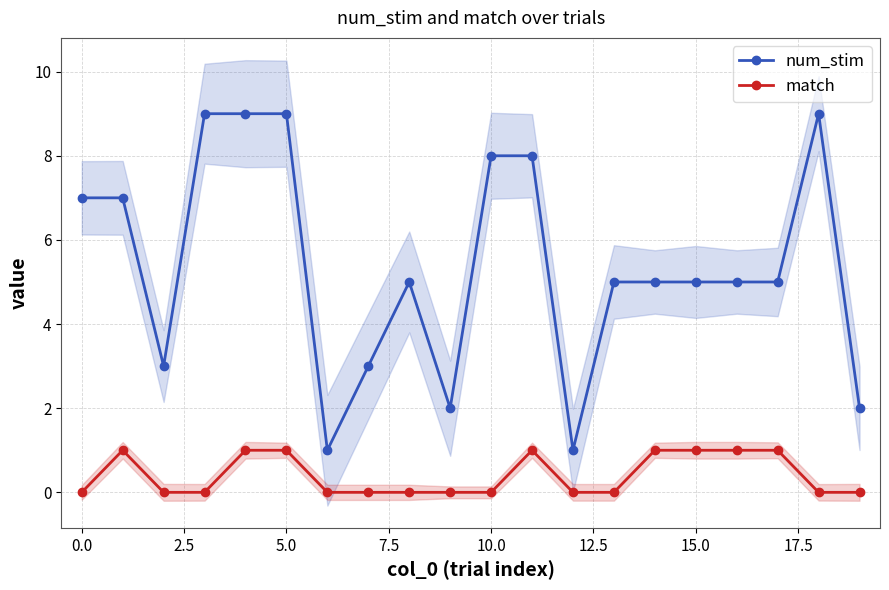

What is the approximate value of num_stim at 17?

5